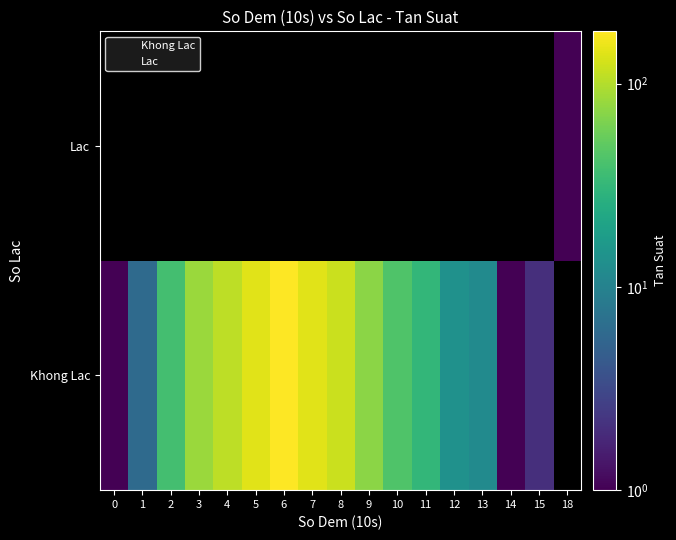

List the series in order of their overall mean, highest first.

Khong Lac, Lac